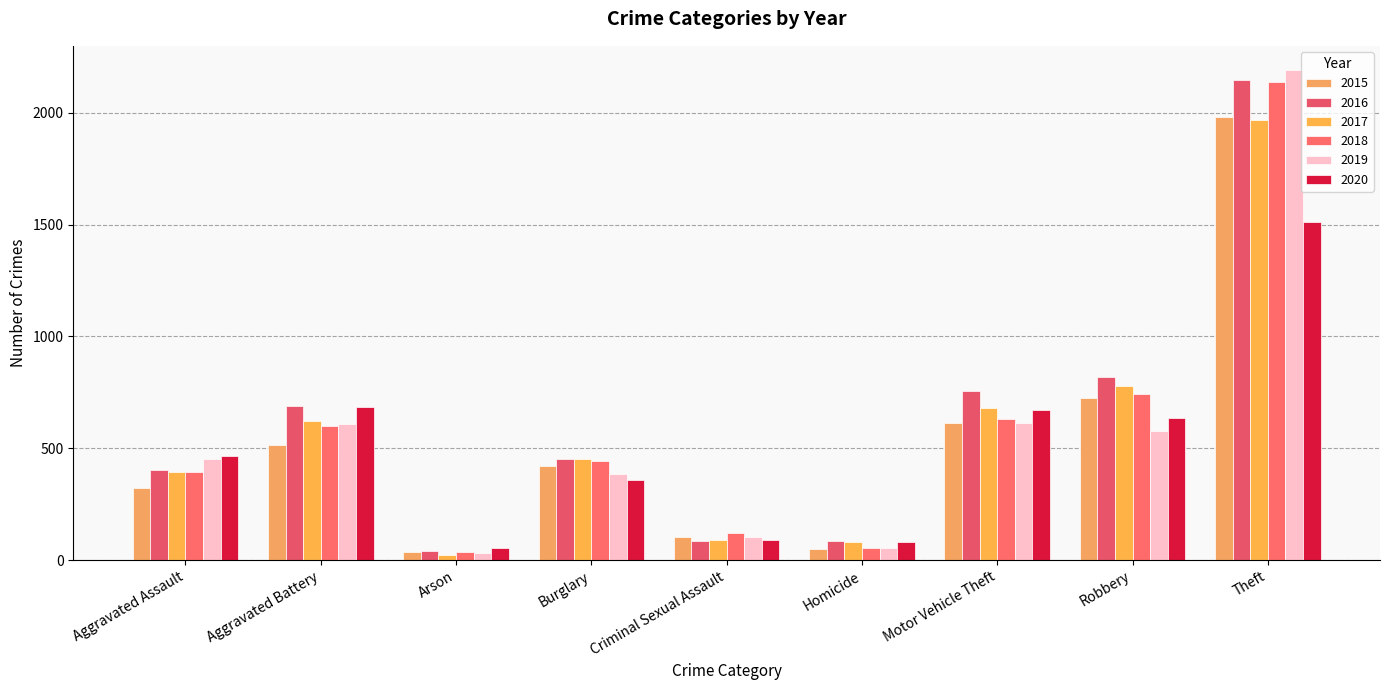

How many categories are shown in the chart?

9